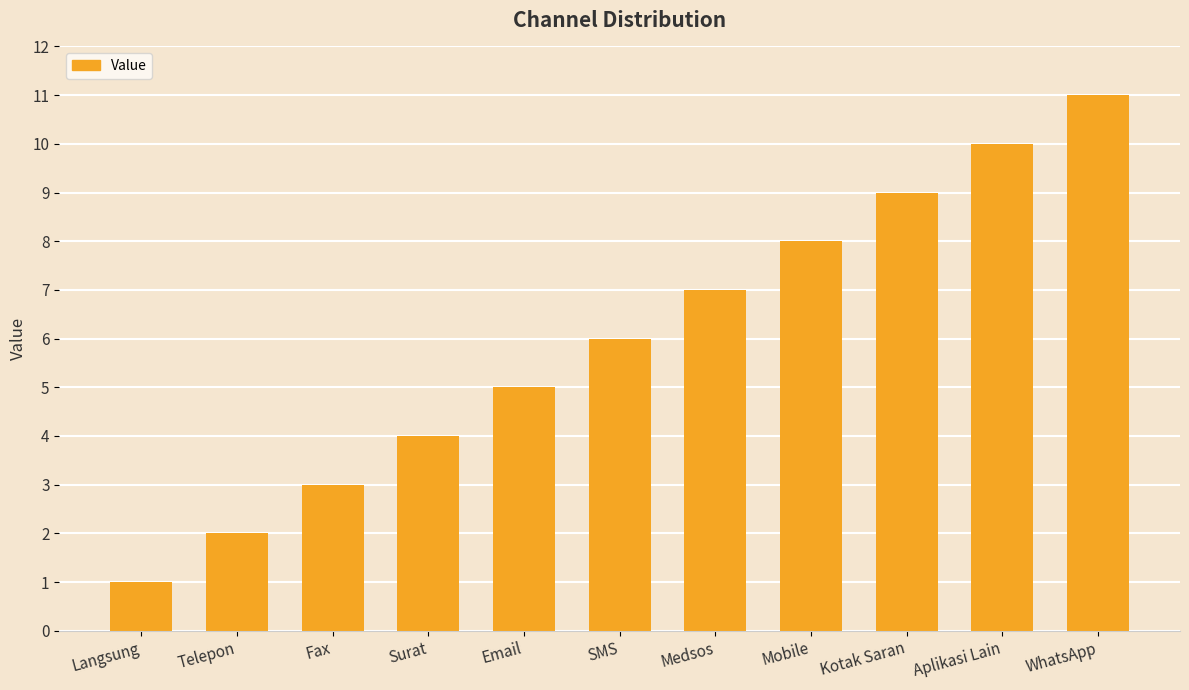

The value at SMS is 4. True or false?

False